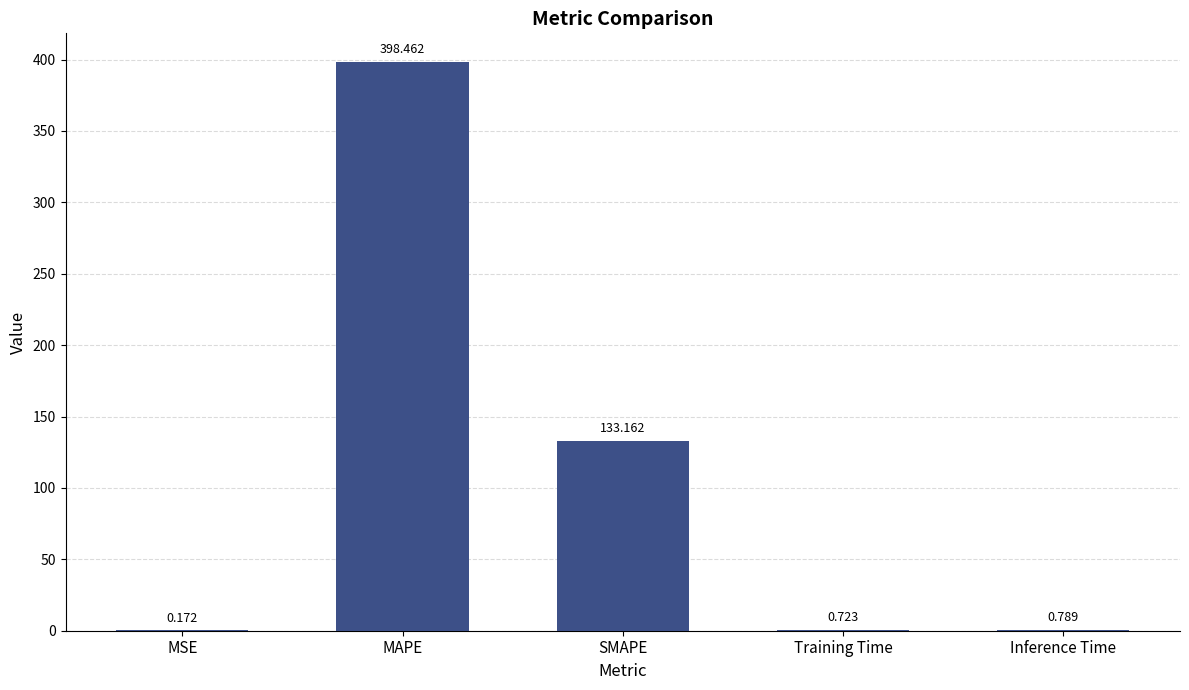

At which category does the chart reach its peak across all series?

MAPE